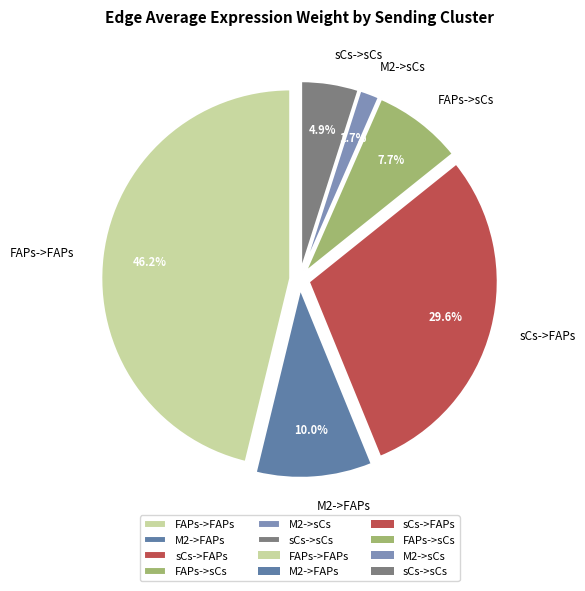

The FAPs->sCs slice represents 1% of the pie. True or false?

False